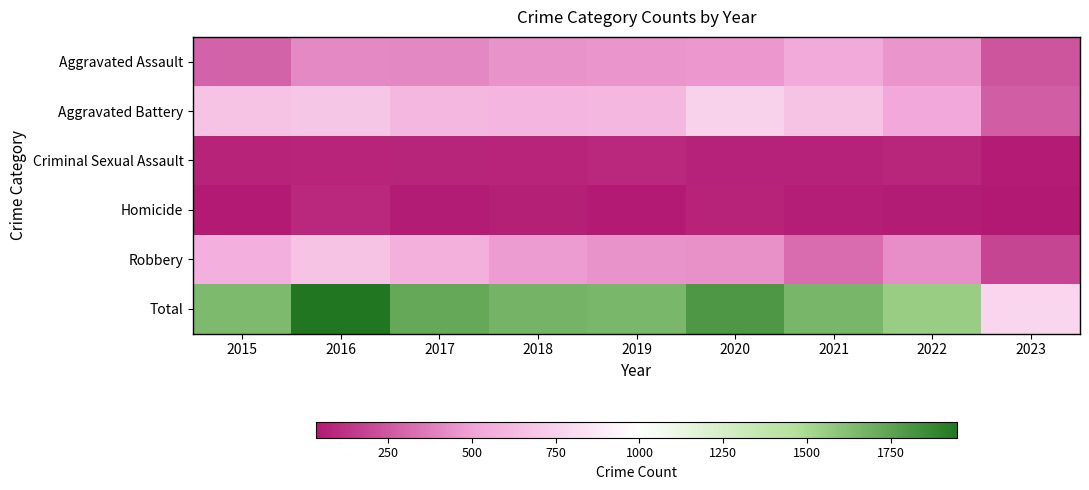

Which label corresponds to the largest value in the chart?

2016